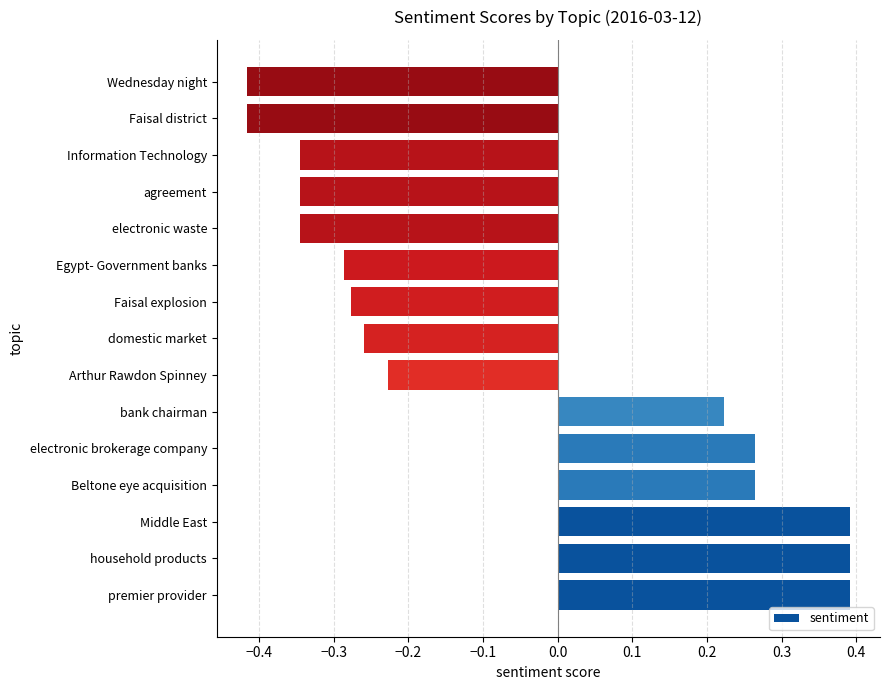

How many values are between 0 and 1?

6